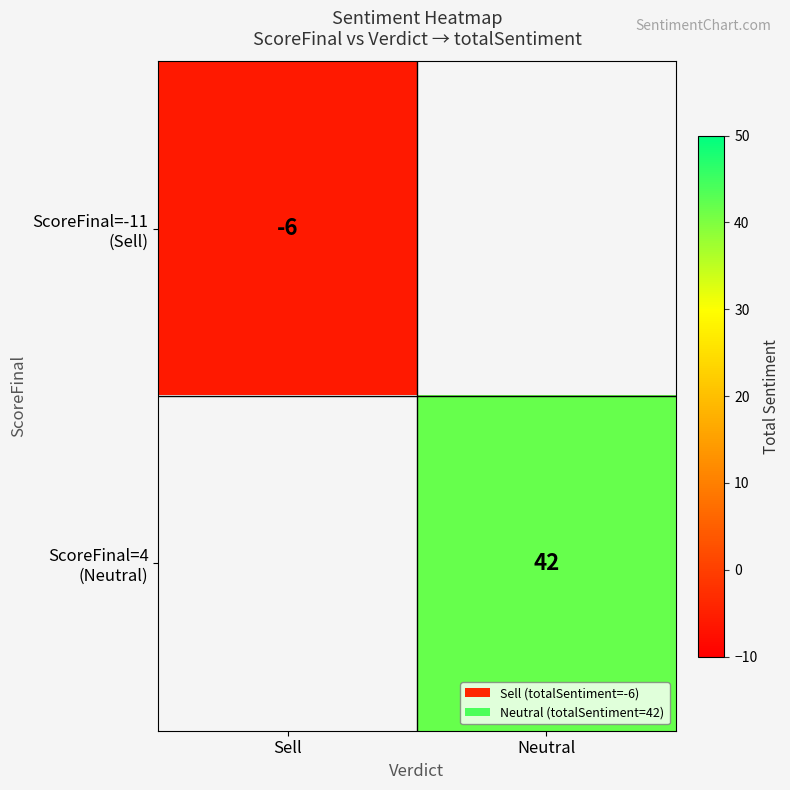

The value of ScoreFinal=-11 (Sell) at Sell is -6.0. True or false?

True